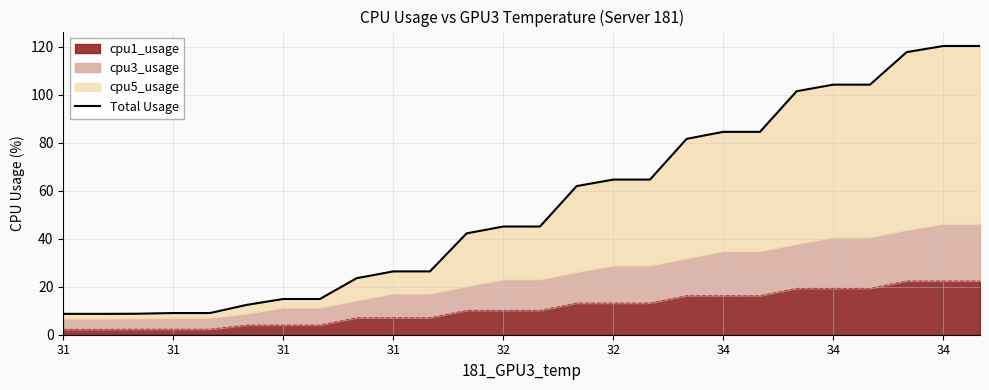

Which label corresponds to the smallest value in the chart?

31